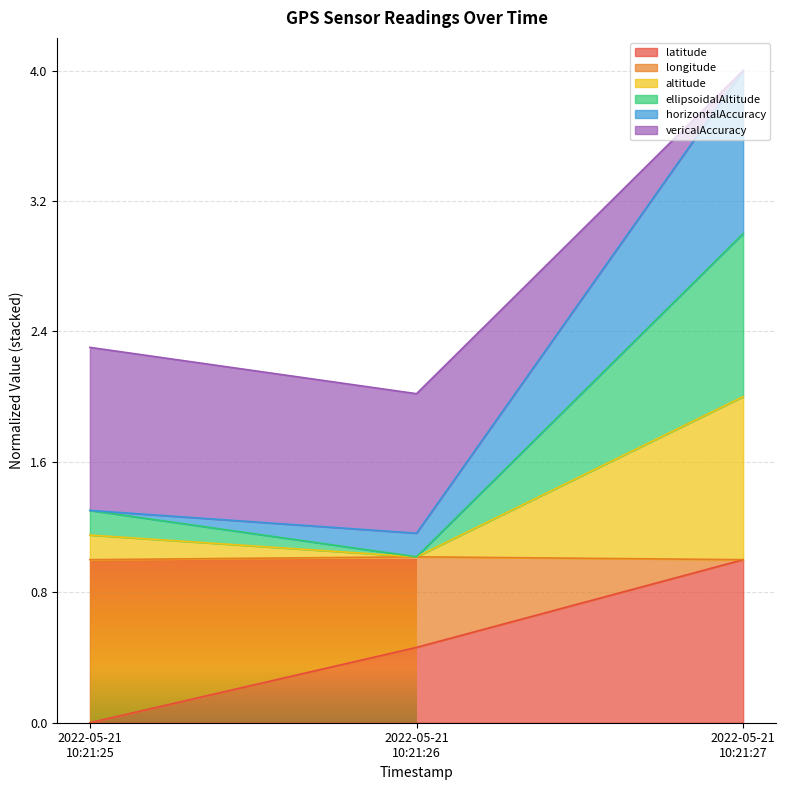

Does the chart display data point markers on the line(s)?

No